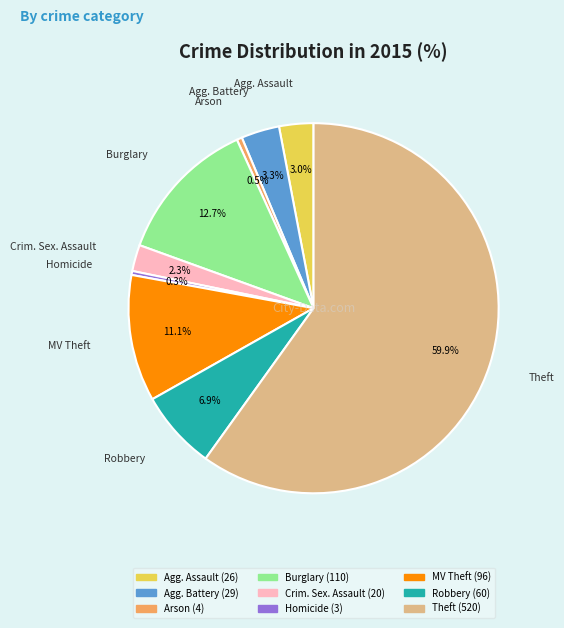

To the nearest percent, what is the difference between the largest and smallest slice percentages?

60%